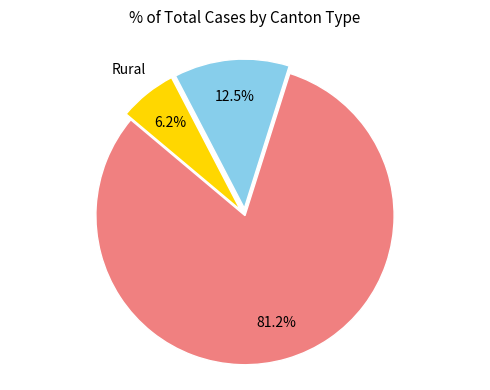

Is there any slice that represents more than half of the pie?

Yes